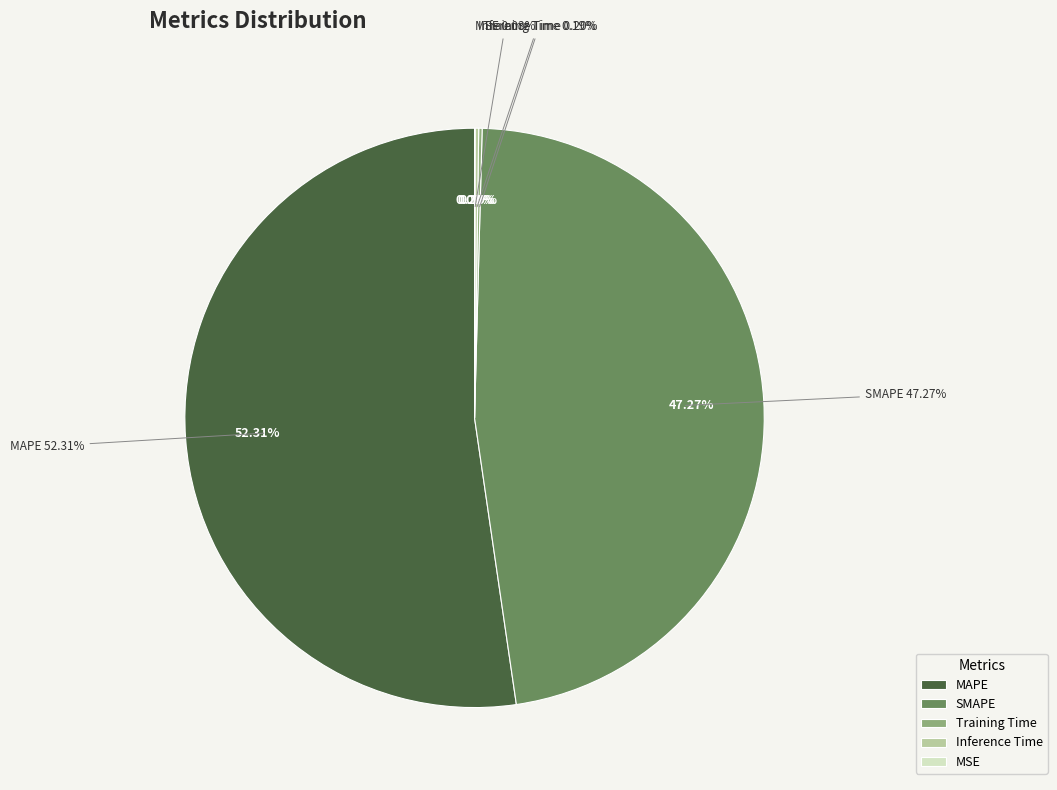

Which category has the biggest portion of the pie?

MAPE